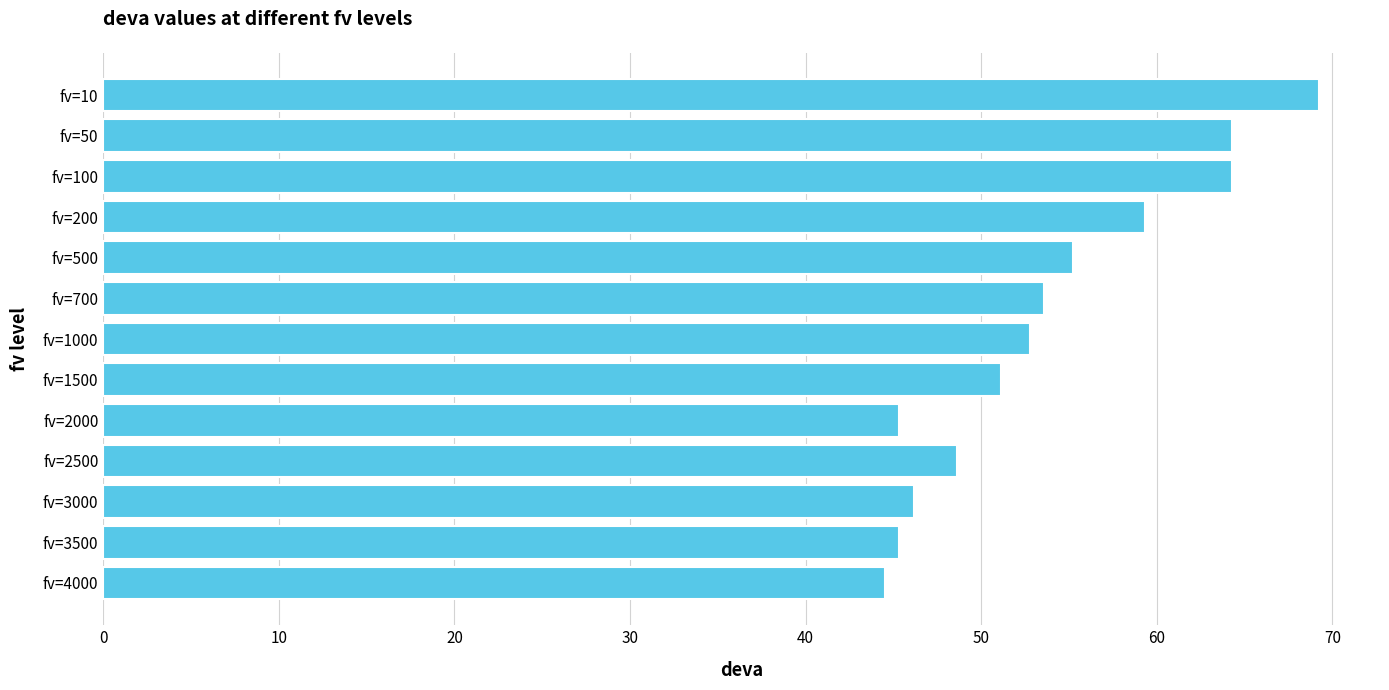

What is the approximate value at fv=200?

59.4